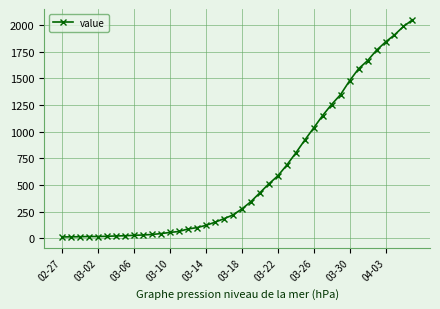

What is the sum of all values?

24864